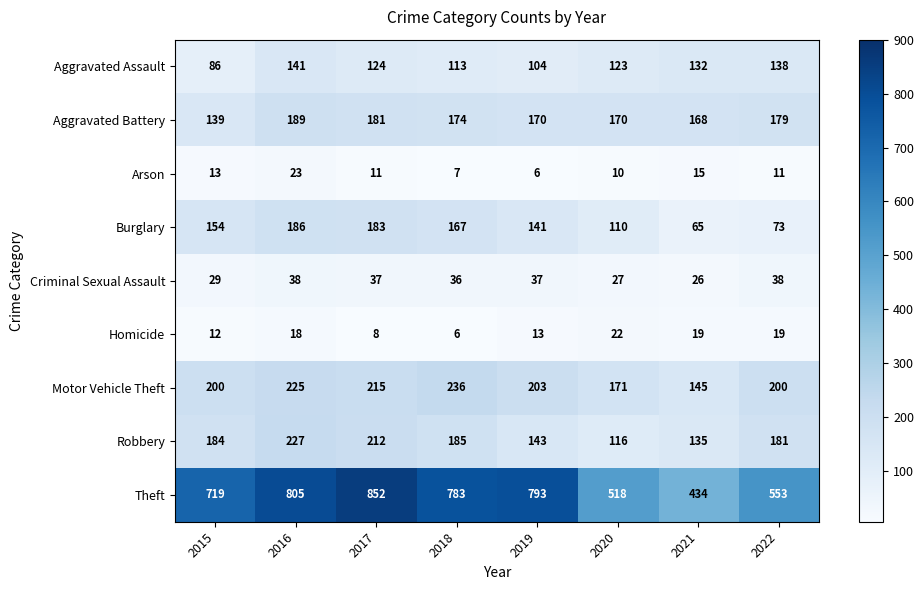

True or false: Burglary has a value of 73 at 2022.

True